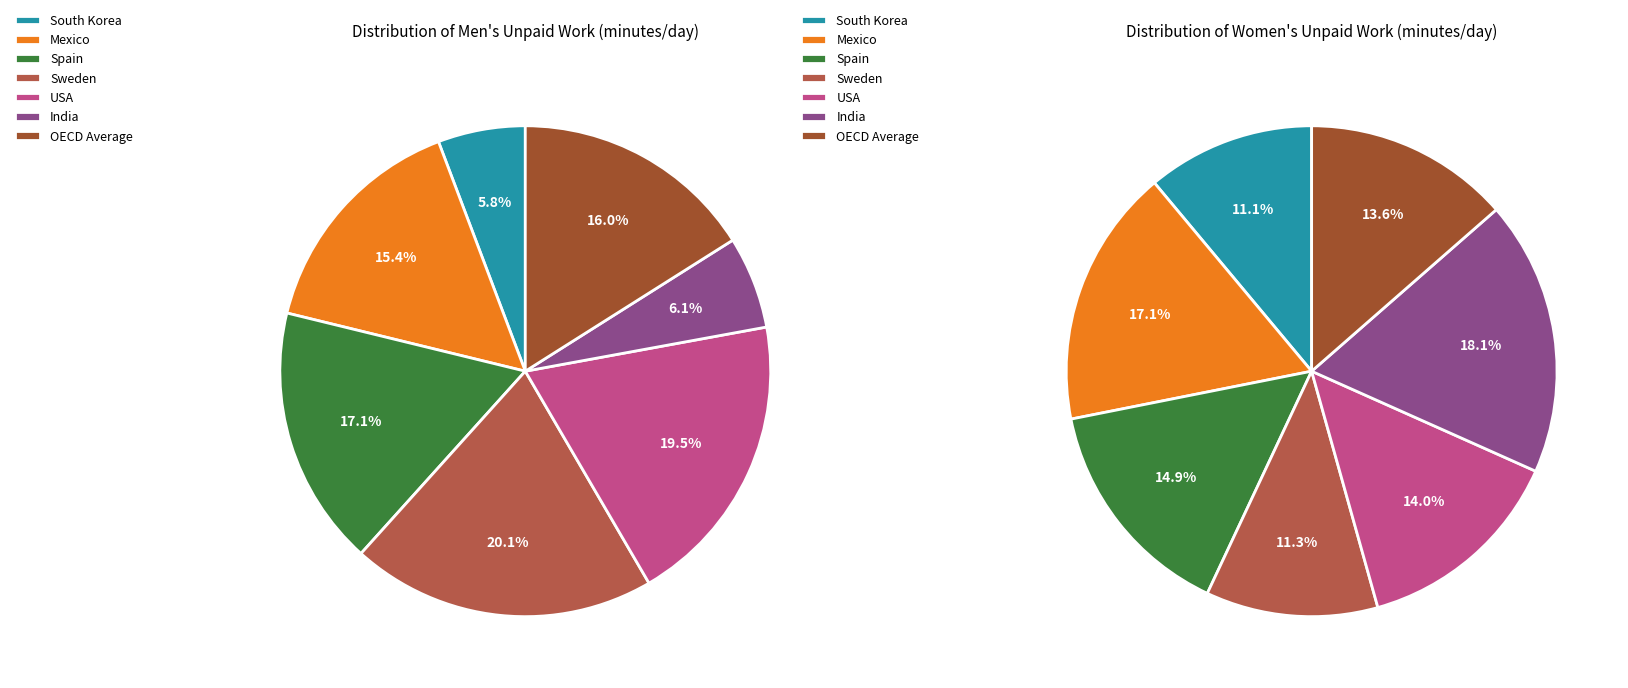

To the nearest percent, what portion does Sweden represent?

11%